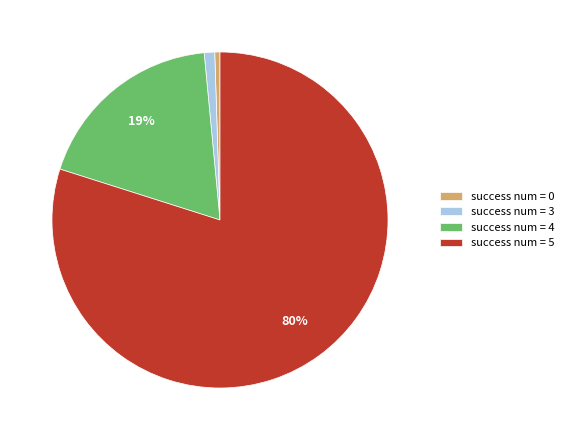

To the nearest percent, what percentage of the pie is success num = 4?

19%